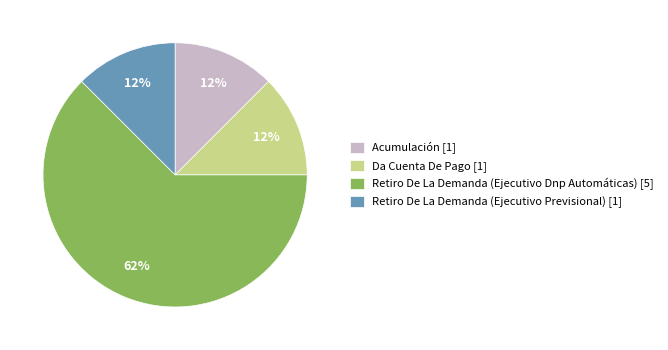

Is there a majority slice in this chart?

Yes